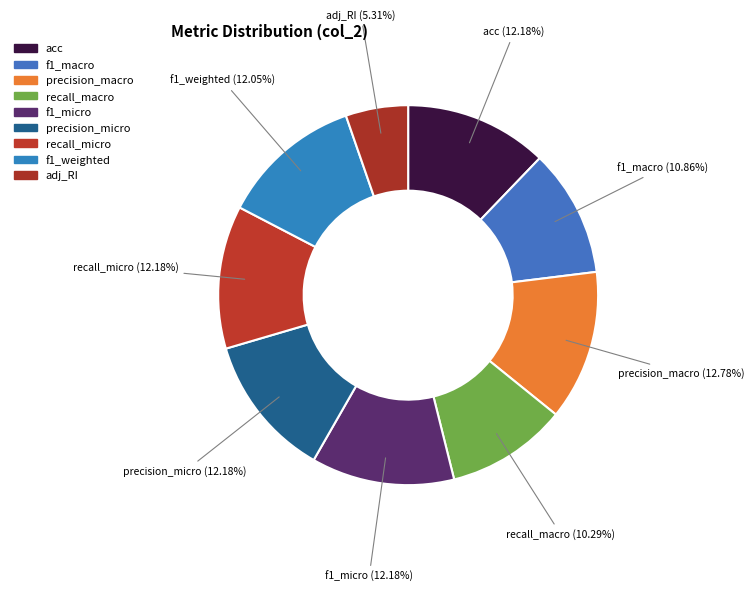

How many slices are in this pie chart?

9